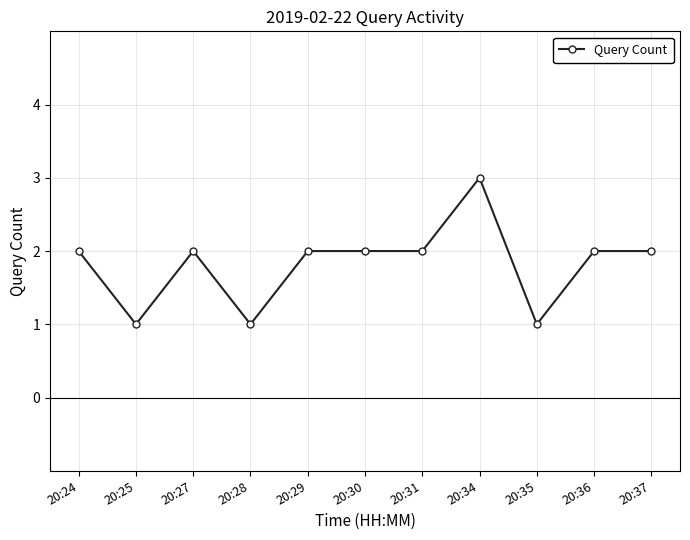

Reading left to right, transcribe all the data shown in this chart.

20:24=2	20:25=1	20:27=2	20:28=1	20:29=2	20:30=2	20:31=2	20:34=3	20:35=1	20:36=2	20:37=2